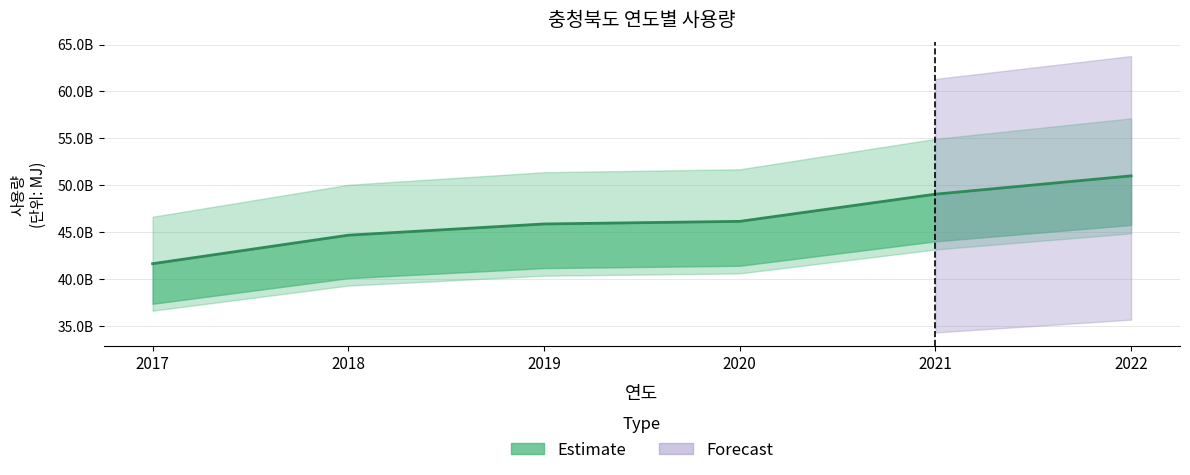

How many values are between 44701509300 and 49066987020?

4